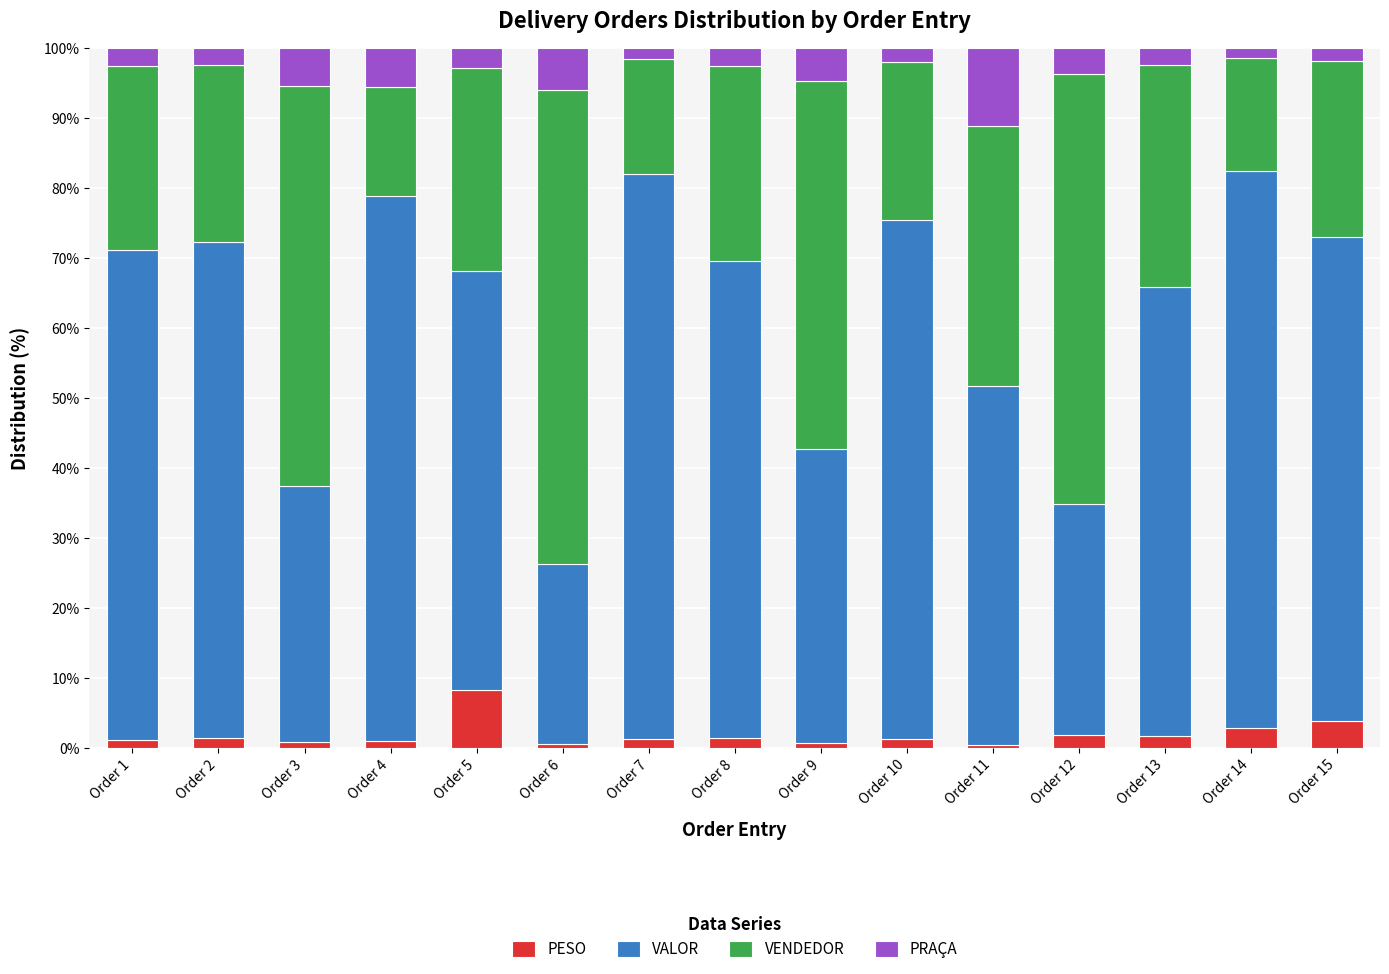

What is the average value of the PESO series?

1.9